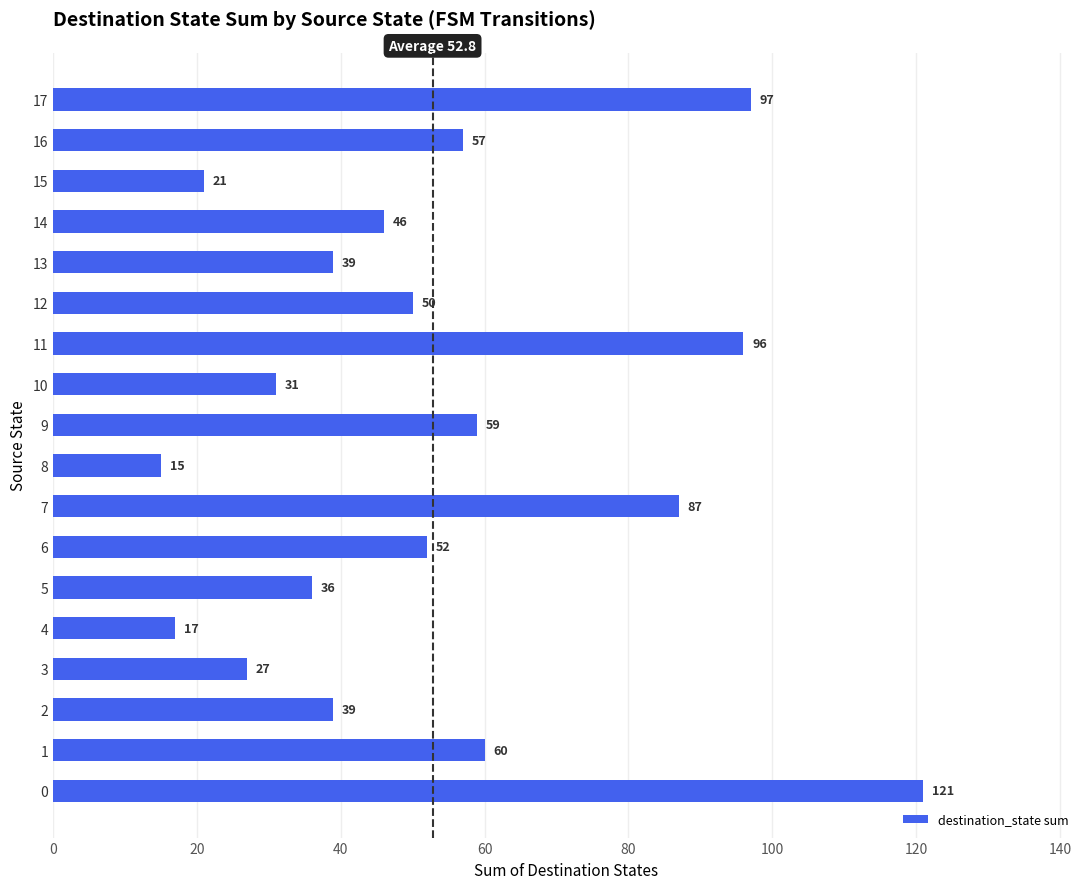

The value at 0 is 121. True or false?

True